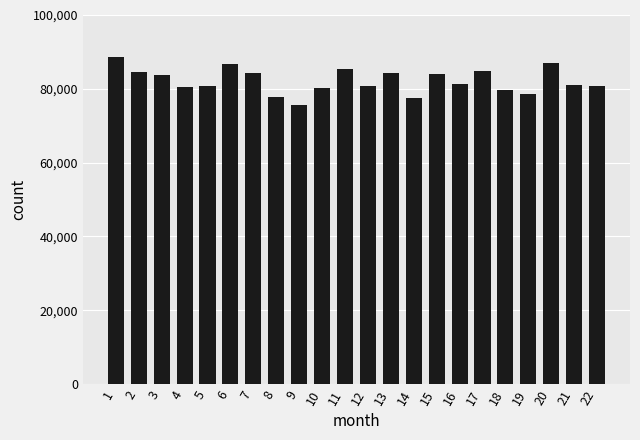

Is it true that the value at 19 is 78605.9?

True